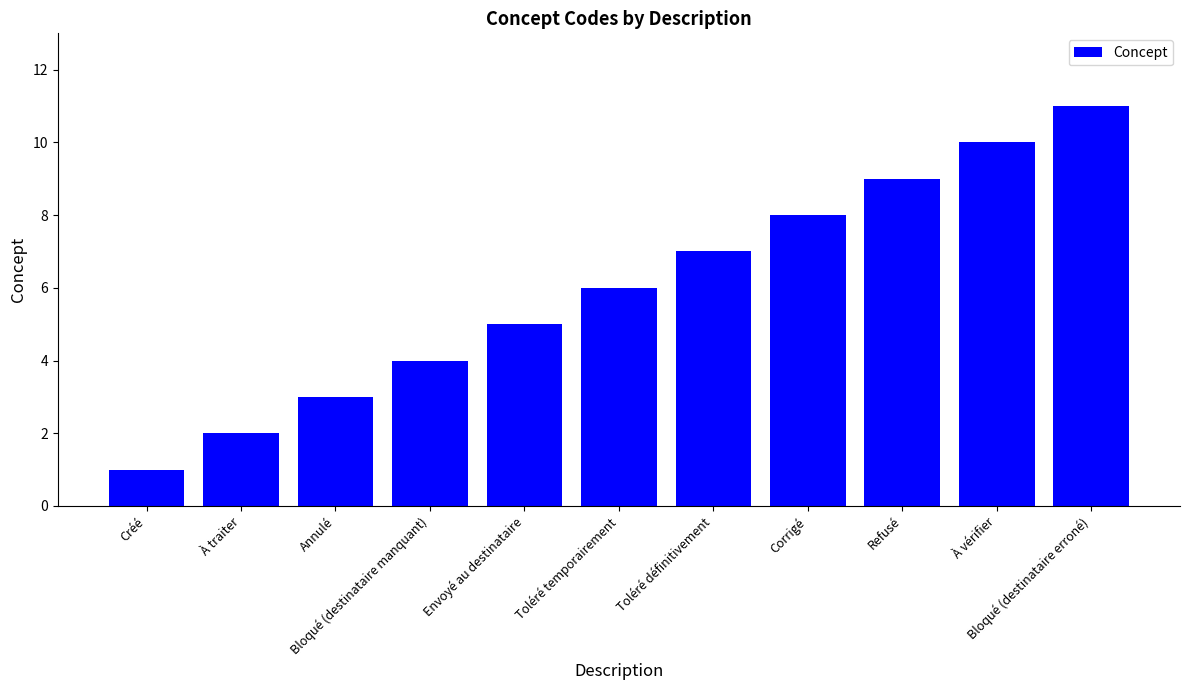

Does the chart contain stacked bars?

No